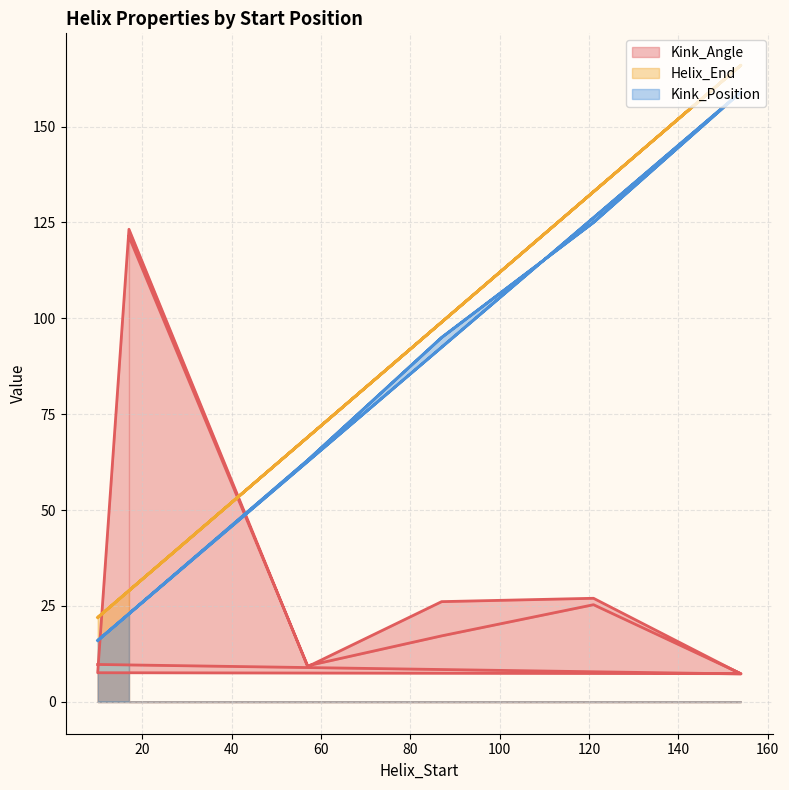

Reading left to right, transcribe all the data shown in this chart.

Kink_Angle: 17=121.3	57=9.4	87=17.2	121=25.3	154=7.3	10=7.6	17=123.2	57=9.2	87=26.1	121=27.0	154=7.3	10=9.8
Helix_End: 17=29.0	57=69.0	87=99.0	121=133.0	154=166.0	10=22.0	17=29.0	57=69.0	87=99.0	121=133.0	154=166.0	10=22.0
Kink_Position: 17=23.0	57=63.0	87=95.0	121=125.0	154=159.0	10=16.0	17=23.0	57=63.0	87=95.0	121=125.0	154=159.0	10=16.0